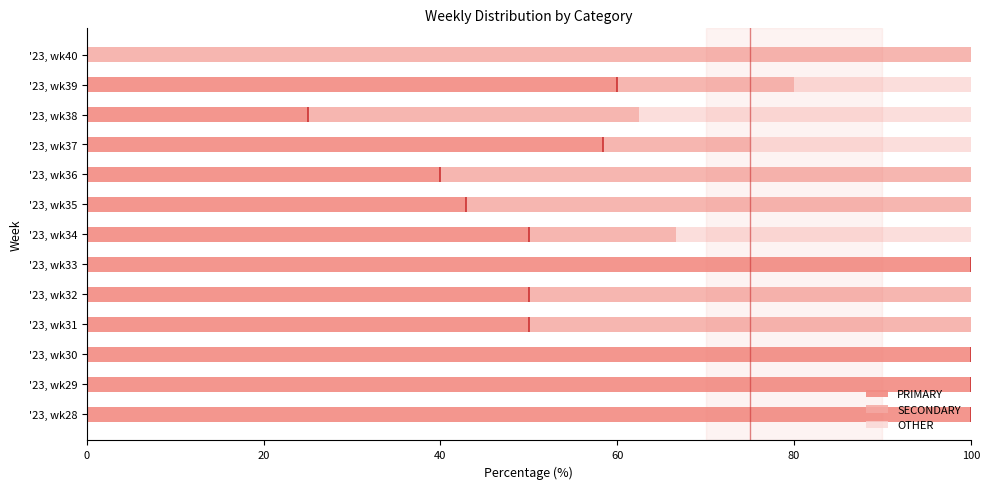

Is it true that PRIMARY equals 59.5 at '23, wk36?

False